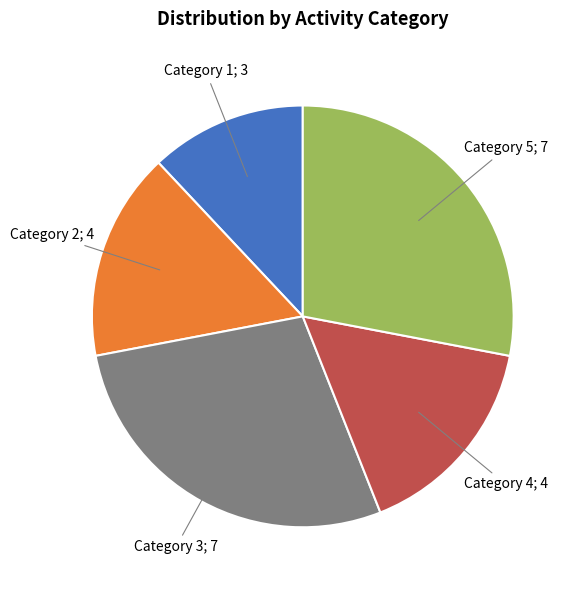

Count the number of slices in the pie.

5